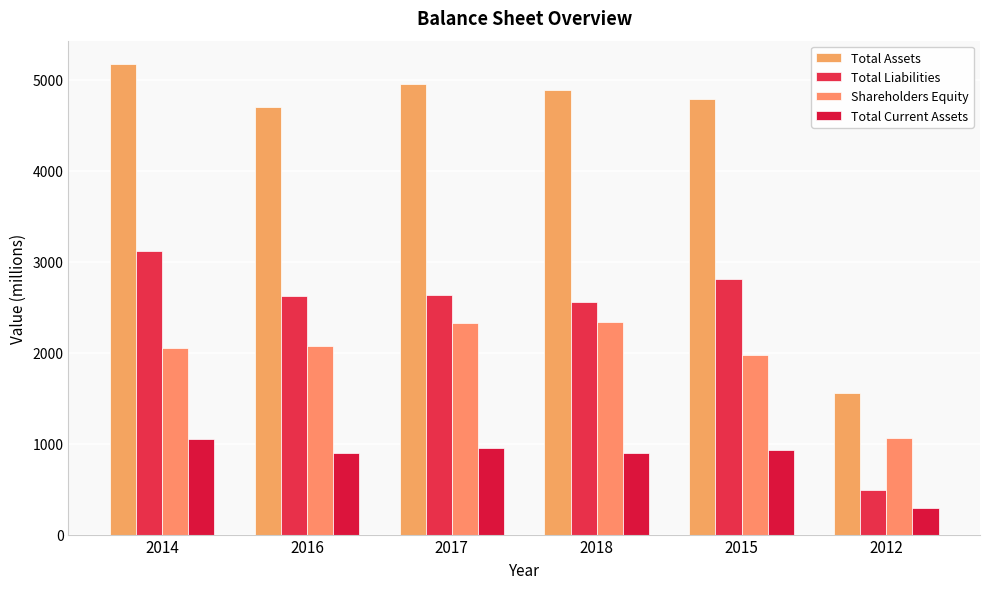

Reading left to right, extract all data points from this chart.

Total Assets: 5171	4698	4958	4889	4790	1552
Total Liabilities: 3120	2622	2631	2554	2815	490
Shareholders Equity: 2051	2076	2328	2336	1975	1062
Total Current Assets: 1054	893	956	898	932	290